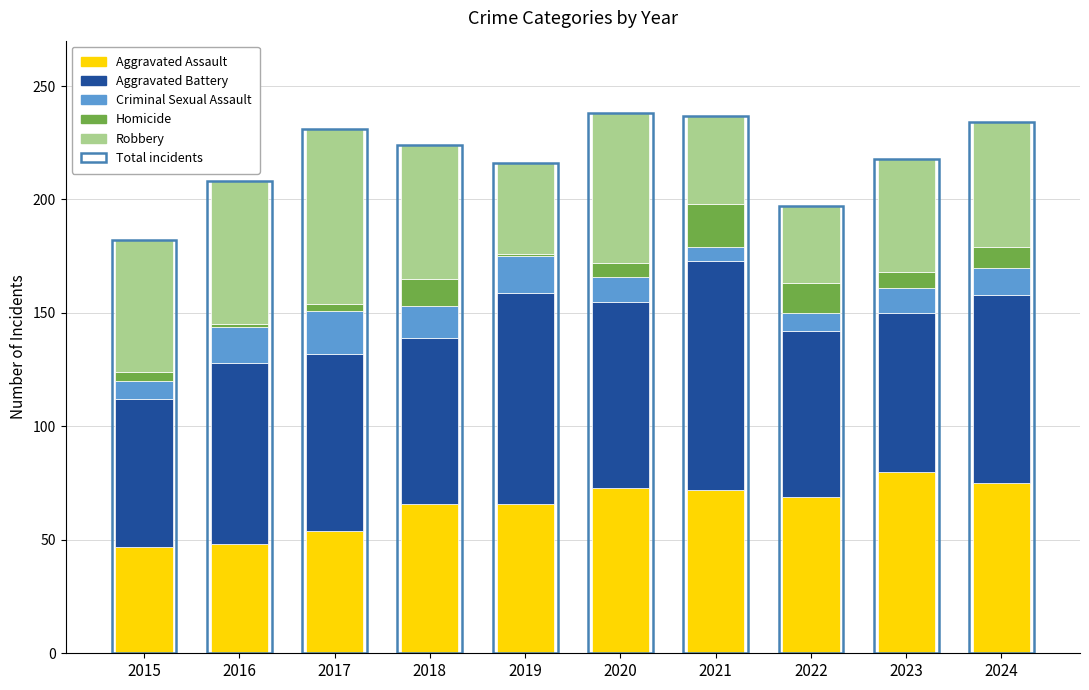

What is the value of the Homicide bar at the 9th from the left?

7